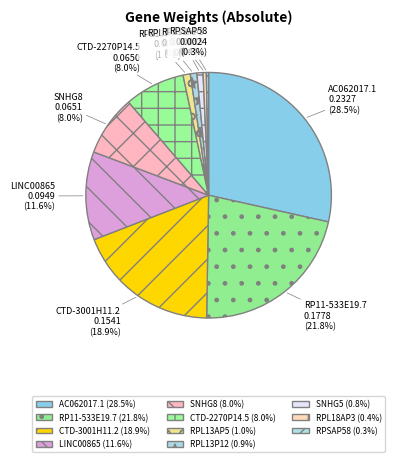

True or false: SNHG8 accounts for 16% of the total.

False